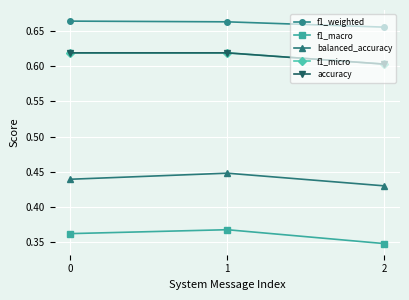

Reading left to right, transcribe all the data shown in this chart.

f1_weighted: 0.7	0.7	0.7
f1_macro: 0.4	0.4	0.3
balanced_accuracy: 0.4	0.4	0.4
f1_micro: 0.6	0.6	0.6
accuracy: 0.6	0.6	0.6